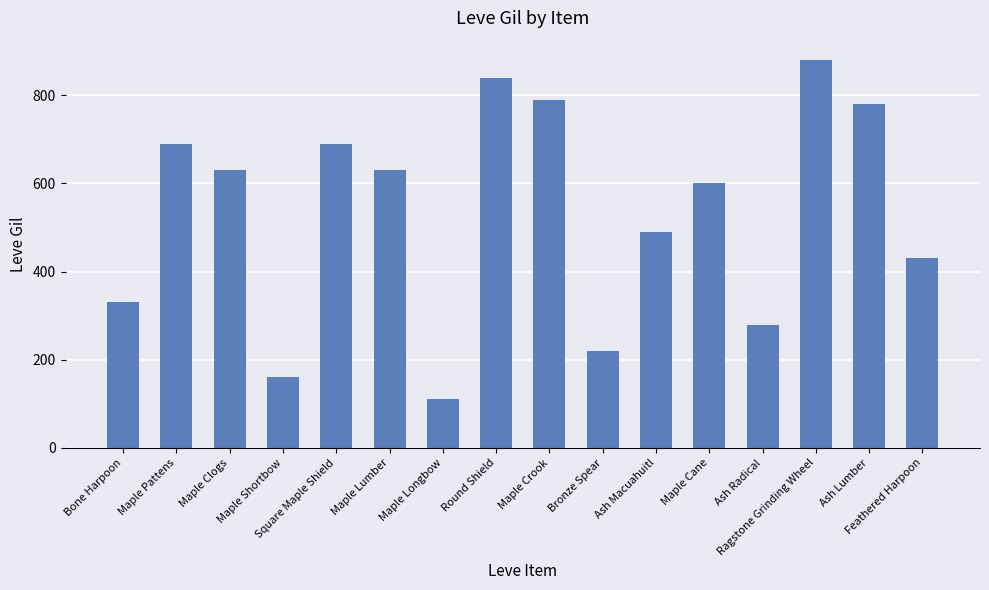

The chart shows a value of 280 at Ash Radical. True or false?

True